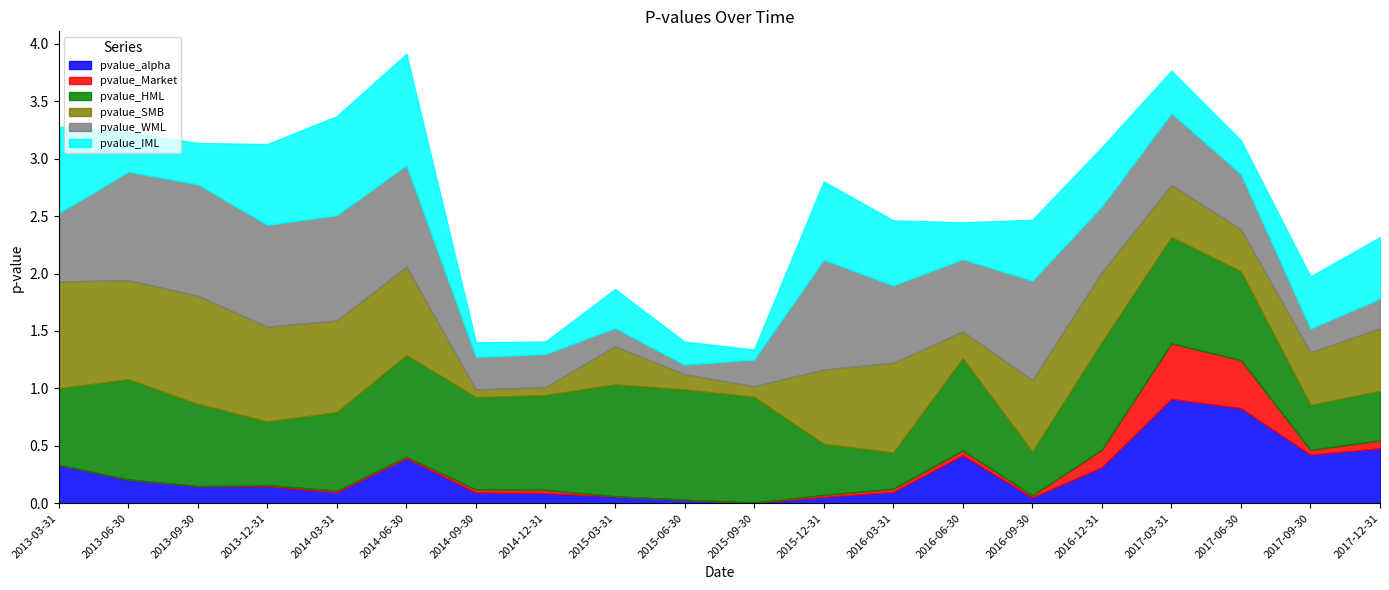

What are all the series names shown in the legend?

pvalue_alpha, pvalue_Market, pvalue_HML, pvalue_SMB, pvalue_WML, pvalue_IML